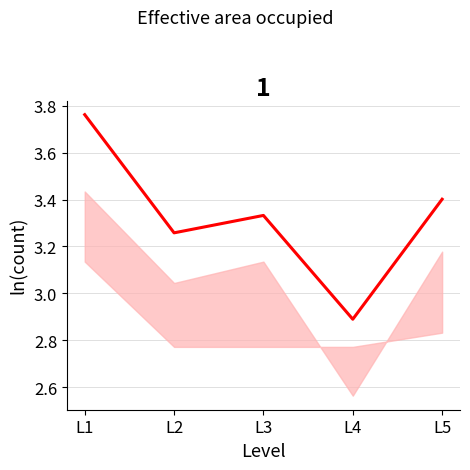

Reading left to right, extract all data points from this chart.

L1=3.8	L2=3.3	L3=3.3	L4=2.9	L5=3.4